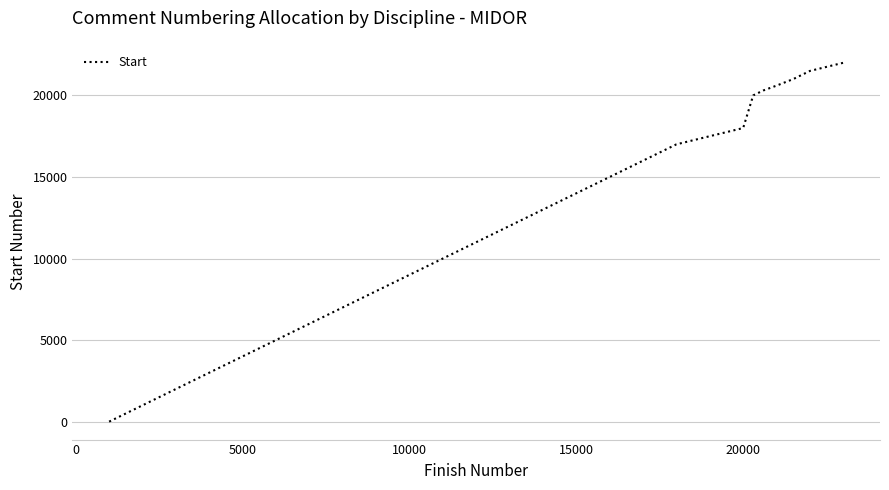

What is the greatest value displayed?

22001